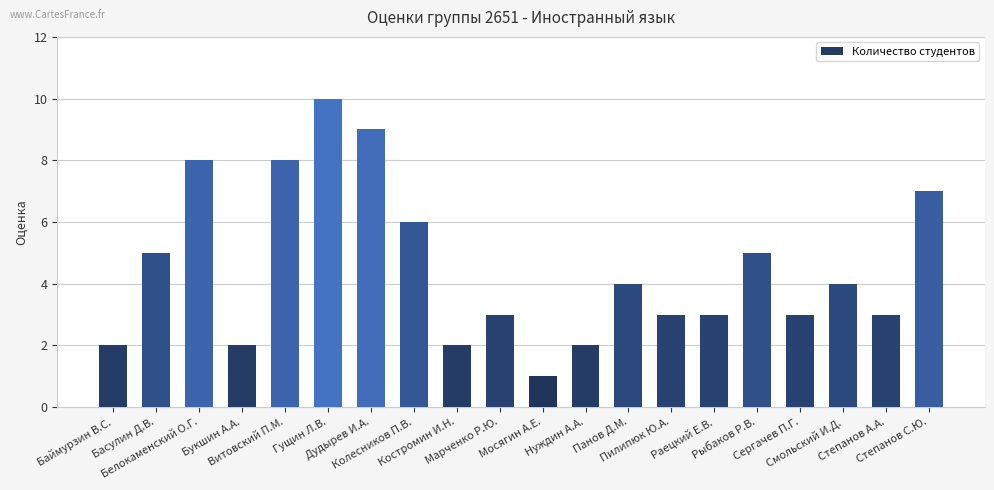

What is the label of the 8th bar from the left?

Колесников П.В.